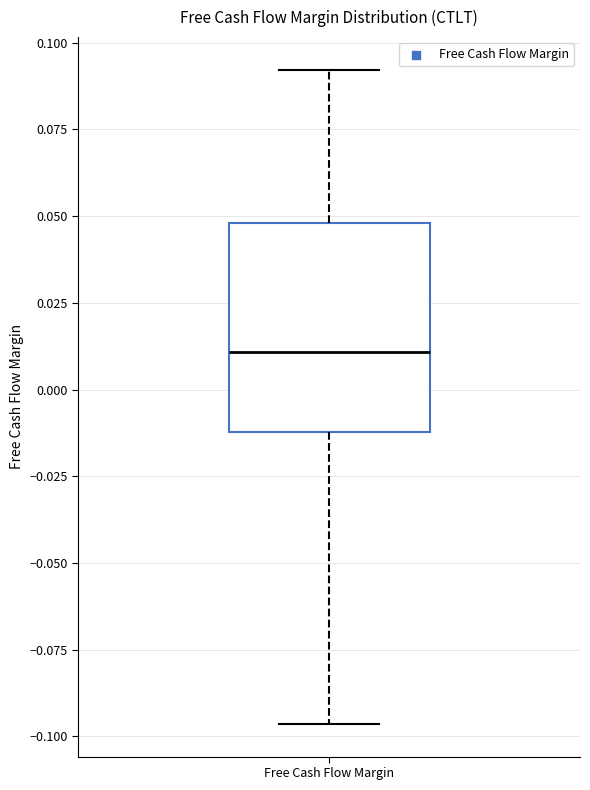

Where does the upper whisker of the box for Free Cash Flow Margin end on the y-axis? The values are not printed on the chart, so give them approximately, as read against the axis.

0.090